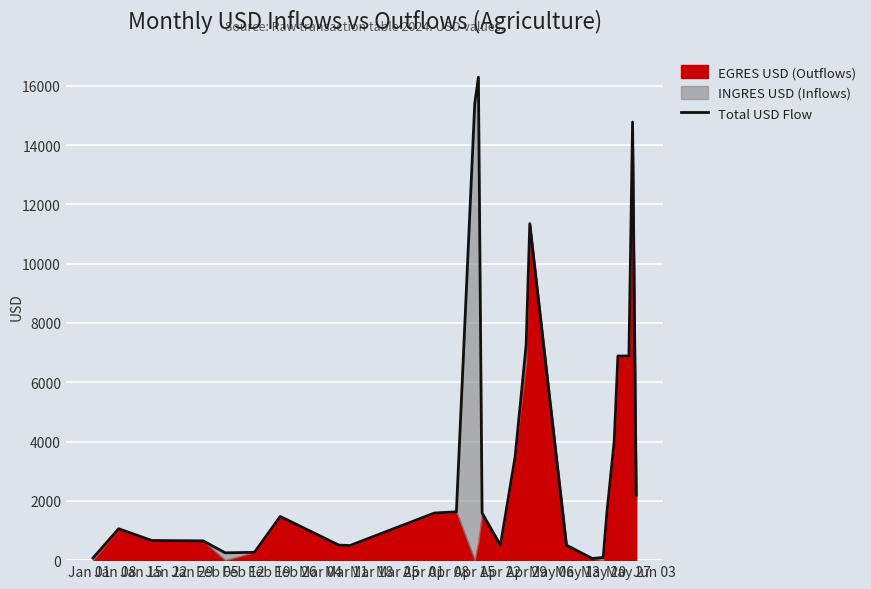

What position from the left is Apr 01?

14